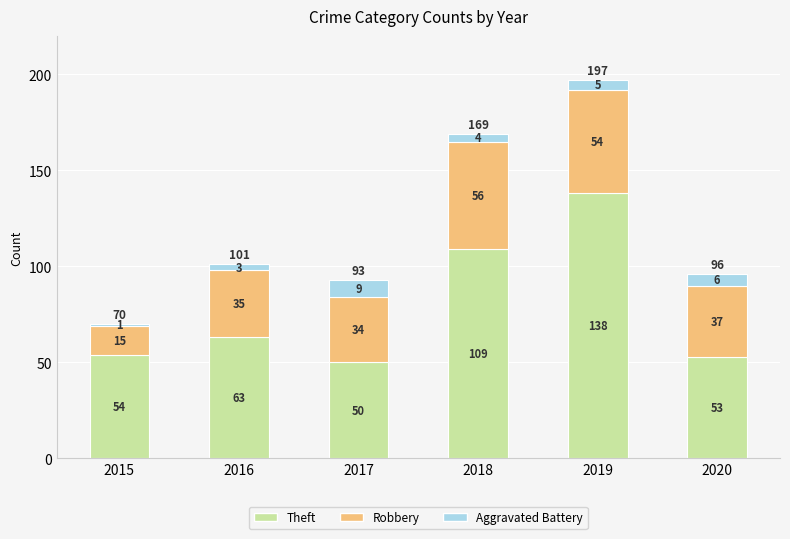

What are all the series names shown in the legend?

Theft, Robbery, Aggravated Battery